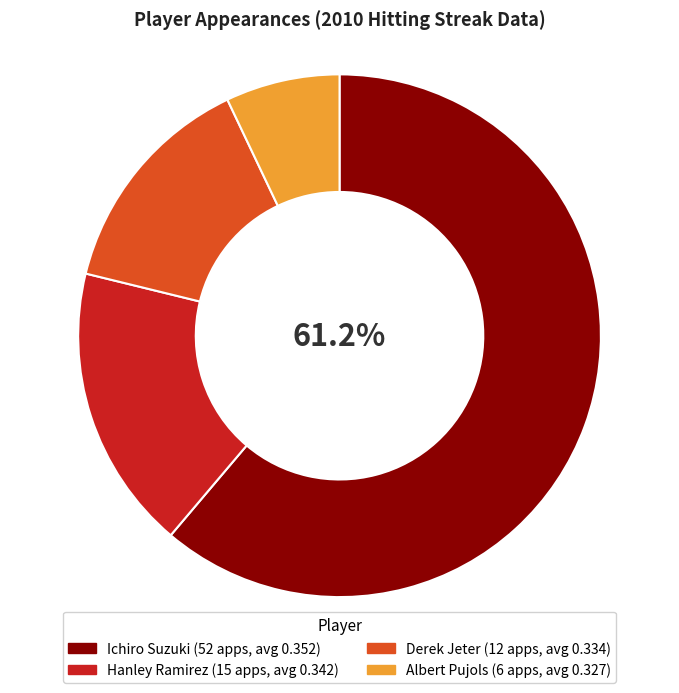

The Hanley Ramirez slice represents 6% of the pie. True or false?

False